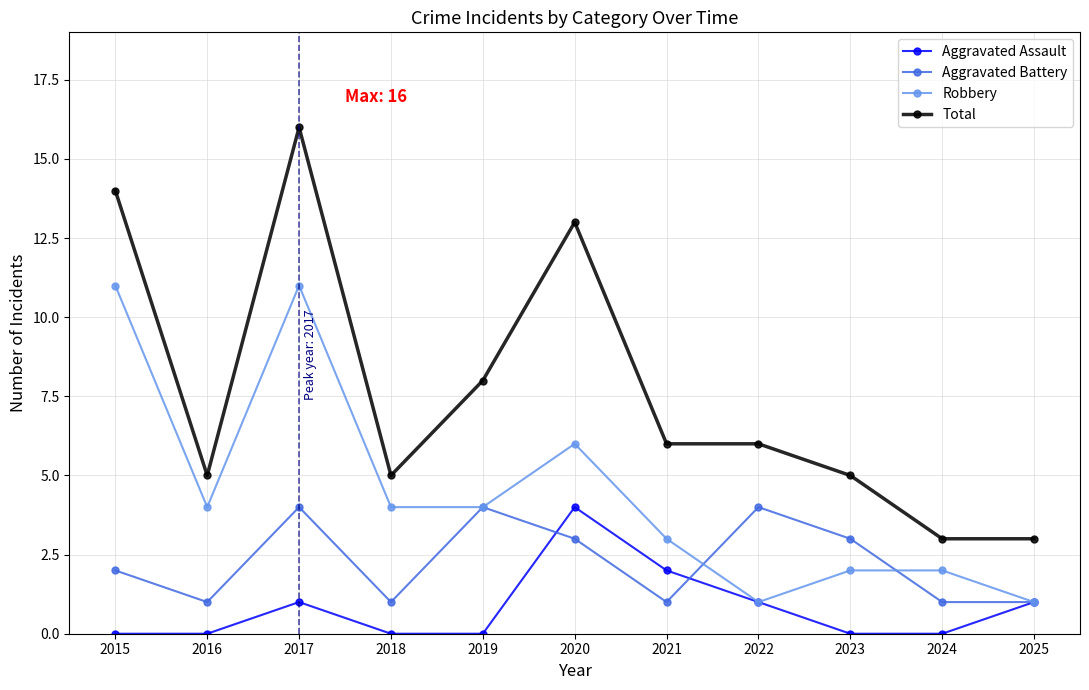

True or false: Aggravated Battery and Aggravated Assault cross at least once.

True